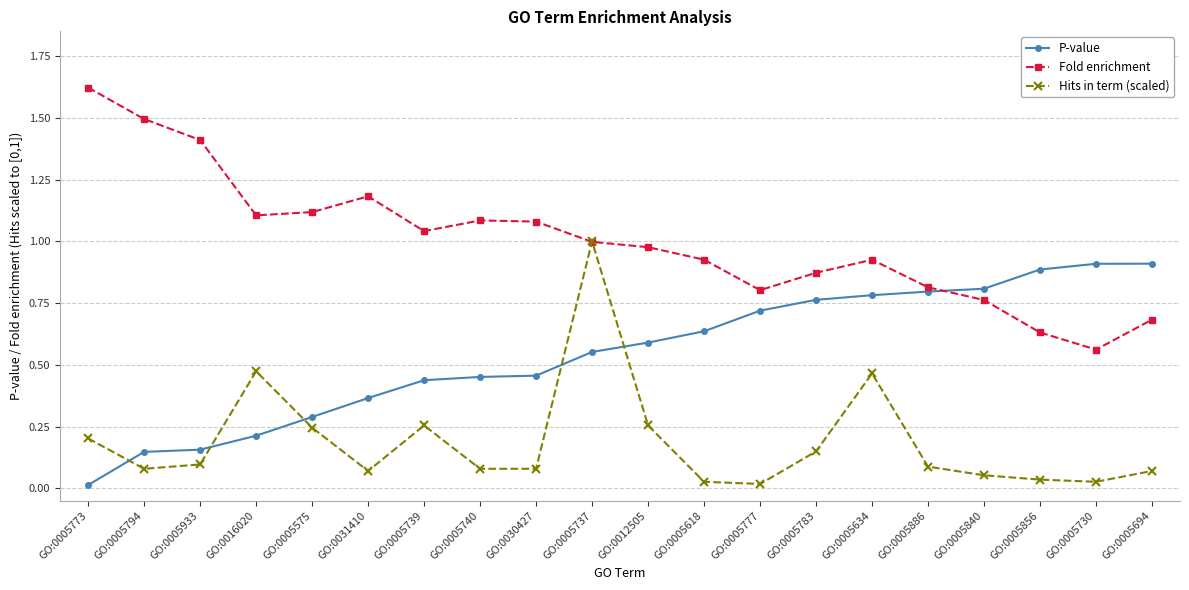

Is the value of Hits in term (scaled) at GO:0005737 greater than the value of Fold enrichment at GO:0005840?

Yes